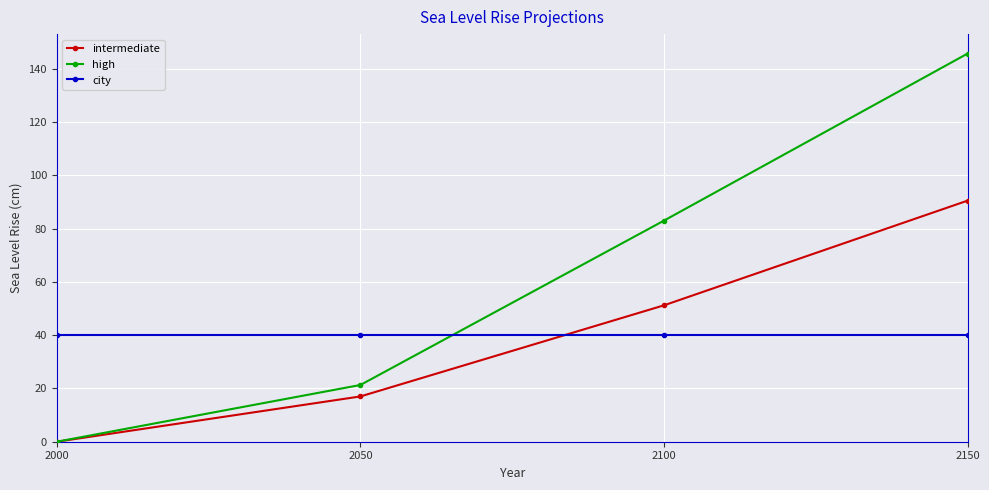

Is the value of intermediate at 2000 greater than the value of city at 2000?

No